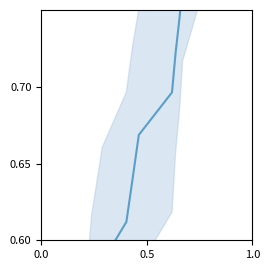

What value does the data have at 0.0?

0.4